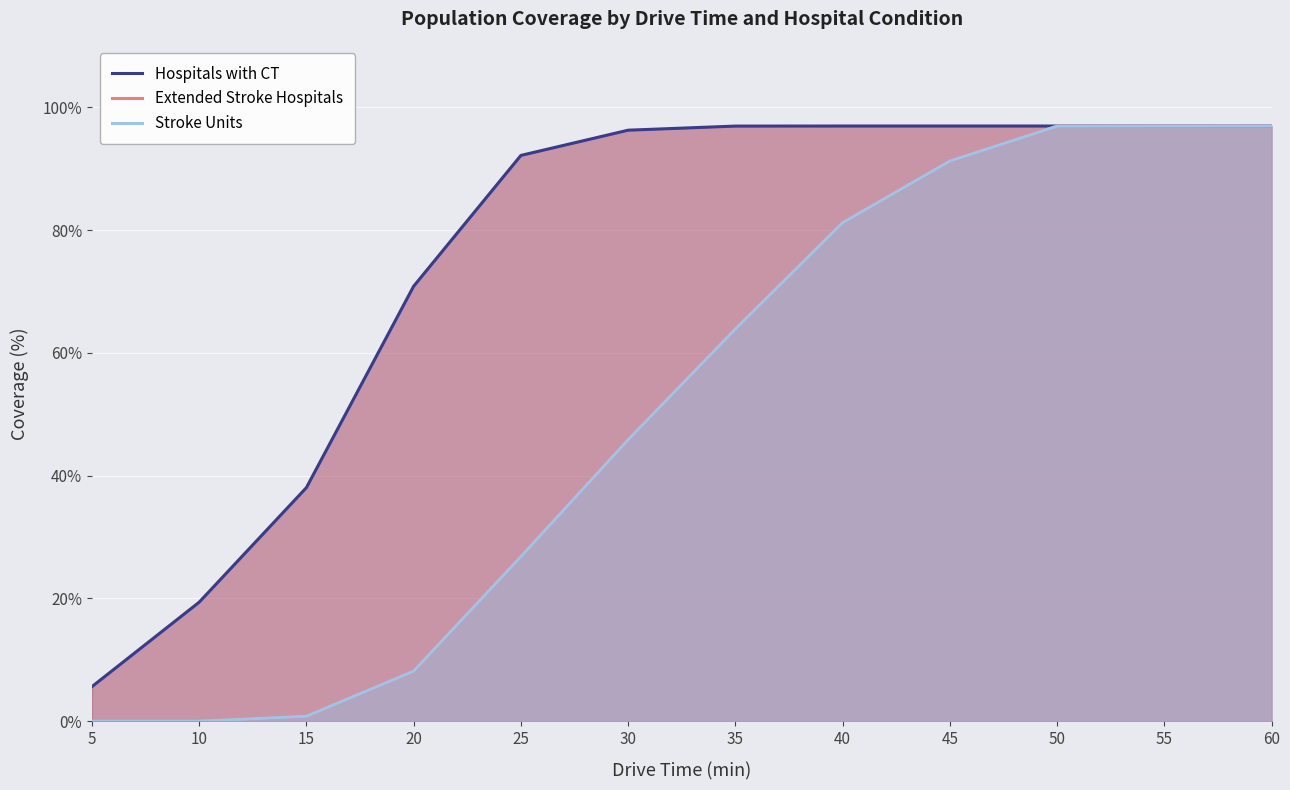

Which category has the lowest value in the Hospitals with CT series?

5